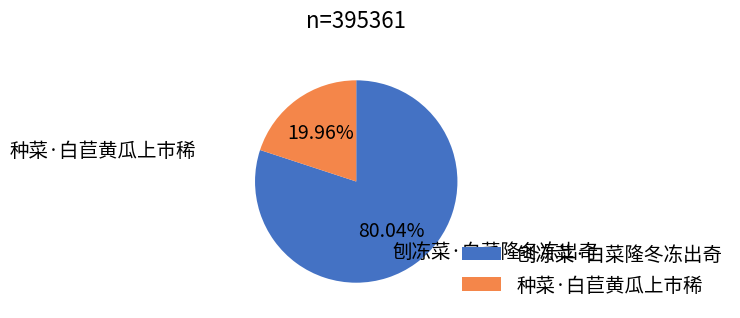

To the nearest percent, what portion does 刨冻菜·白菜隆冬冻出奇 represent?

80%